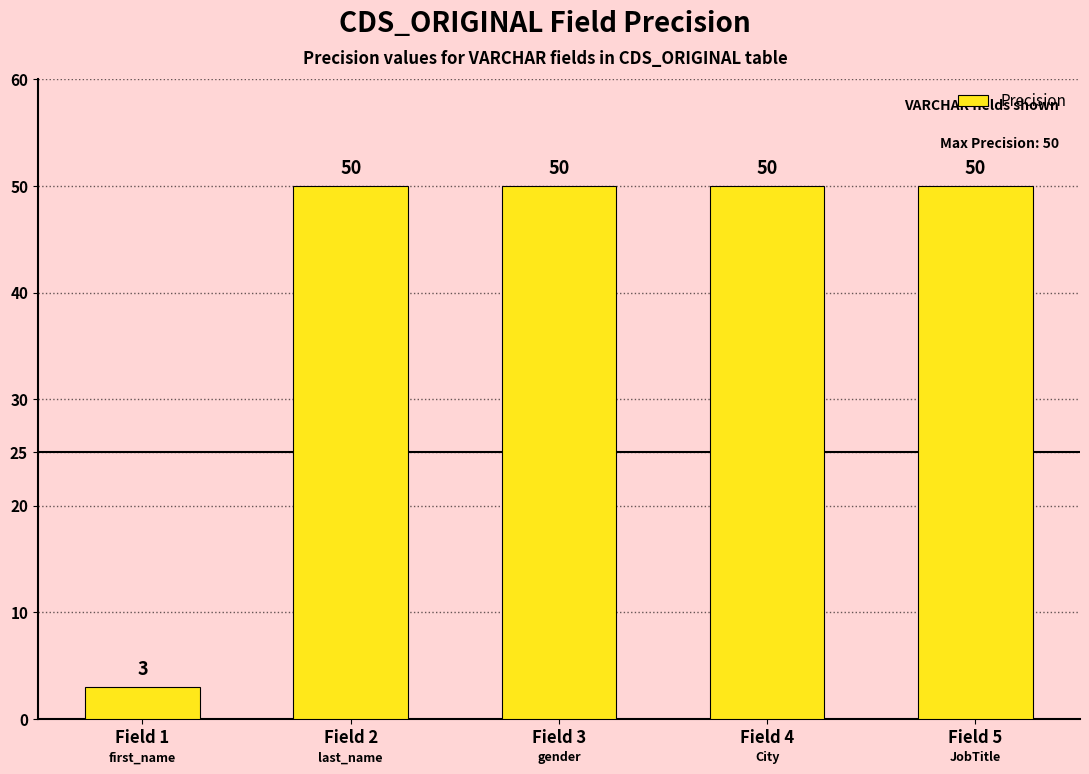

What is the greatest value displayed?

50